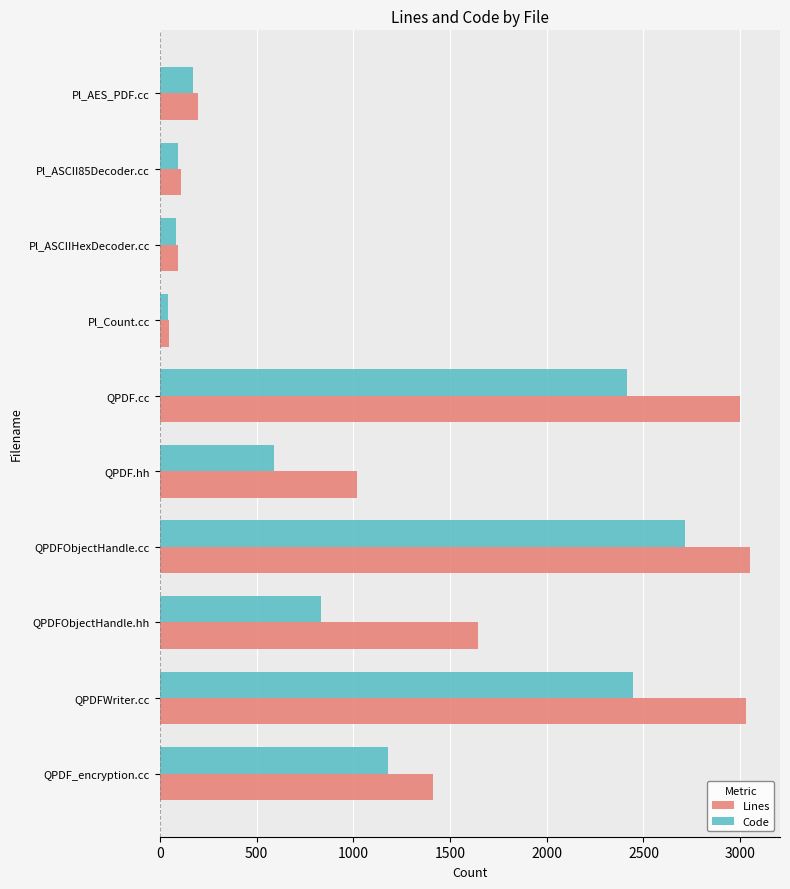

Is it true that Code equals 83 at Pl_ASCIIHexDecoder.cc?

True